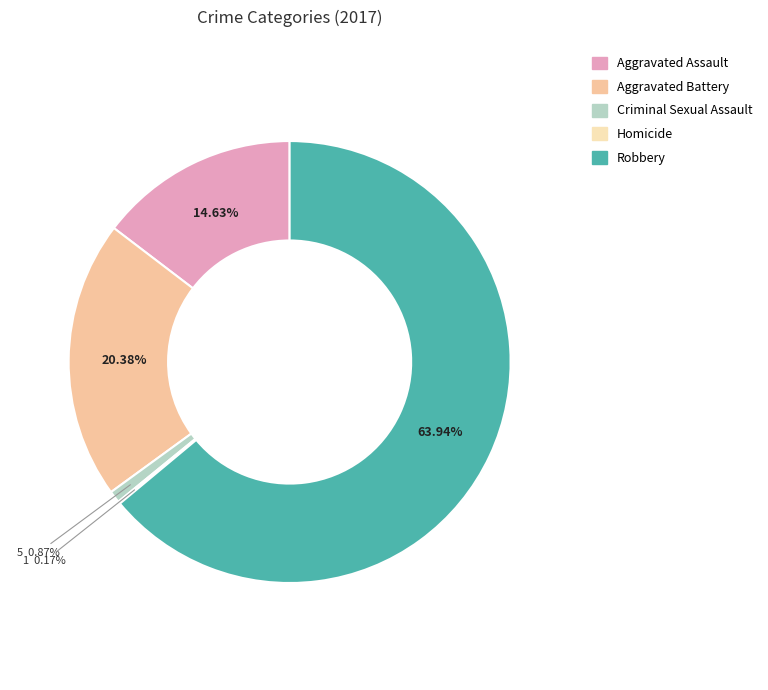

Does any single category account for the majority?

Yes